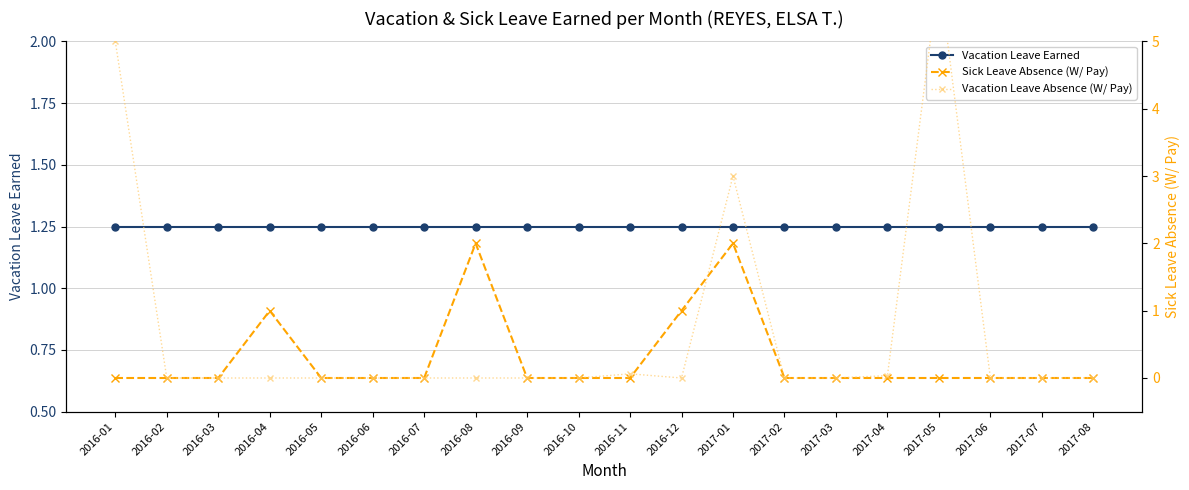

What is the total value across all series at 2016-03?

1.2